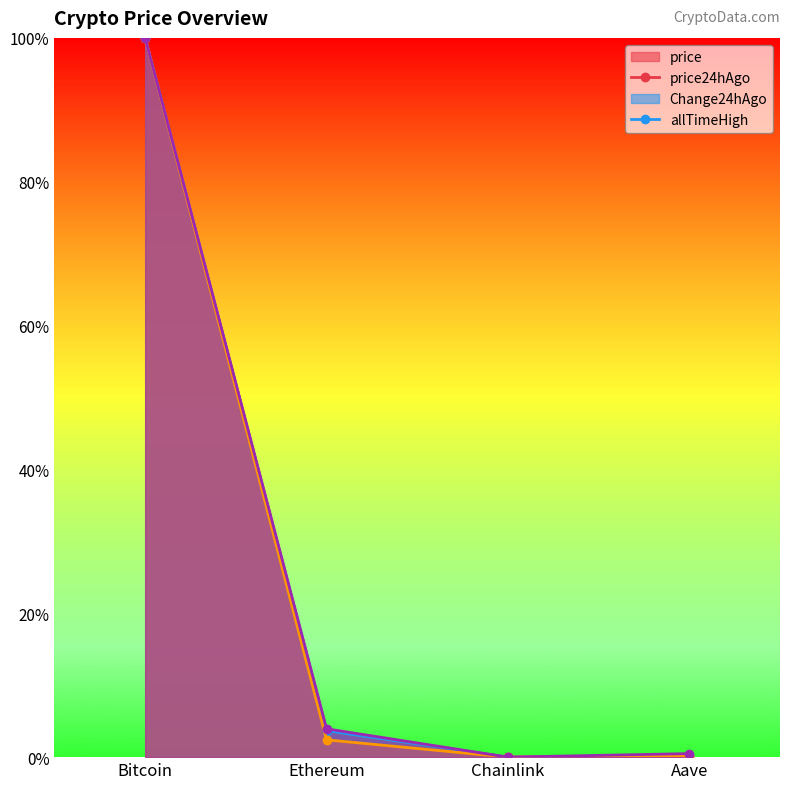

Which category has the lowest value in the allTimeHigh series?

Chainlink